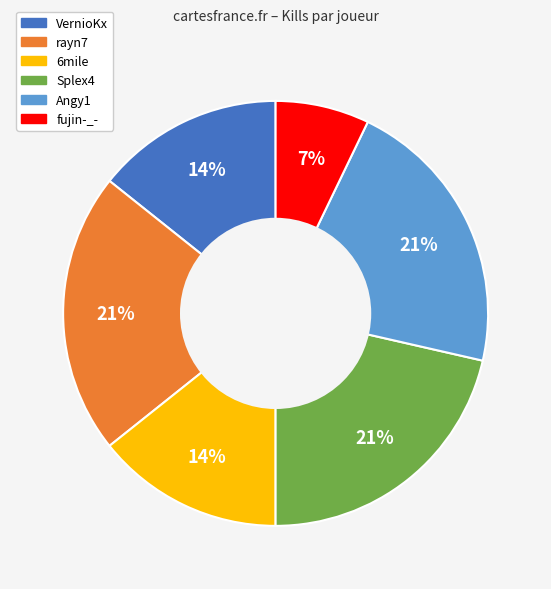

Is there a majority slice in this chart?

No